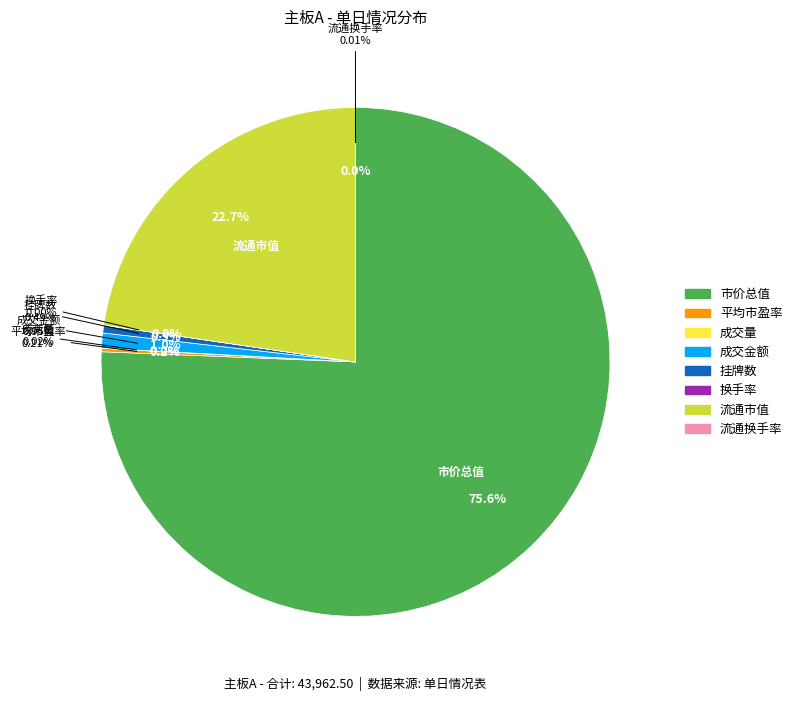

To the nearest percent, what is the difference between the largest and smallest slice percentages?

76%